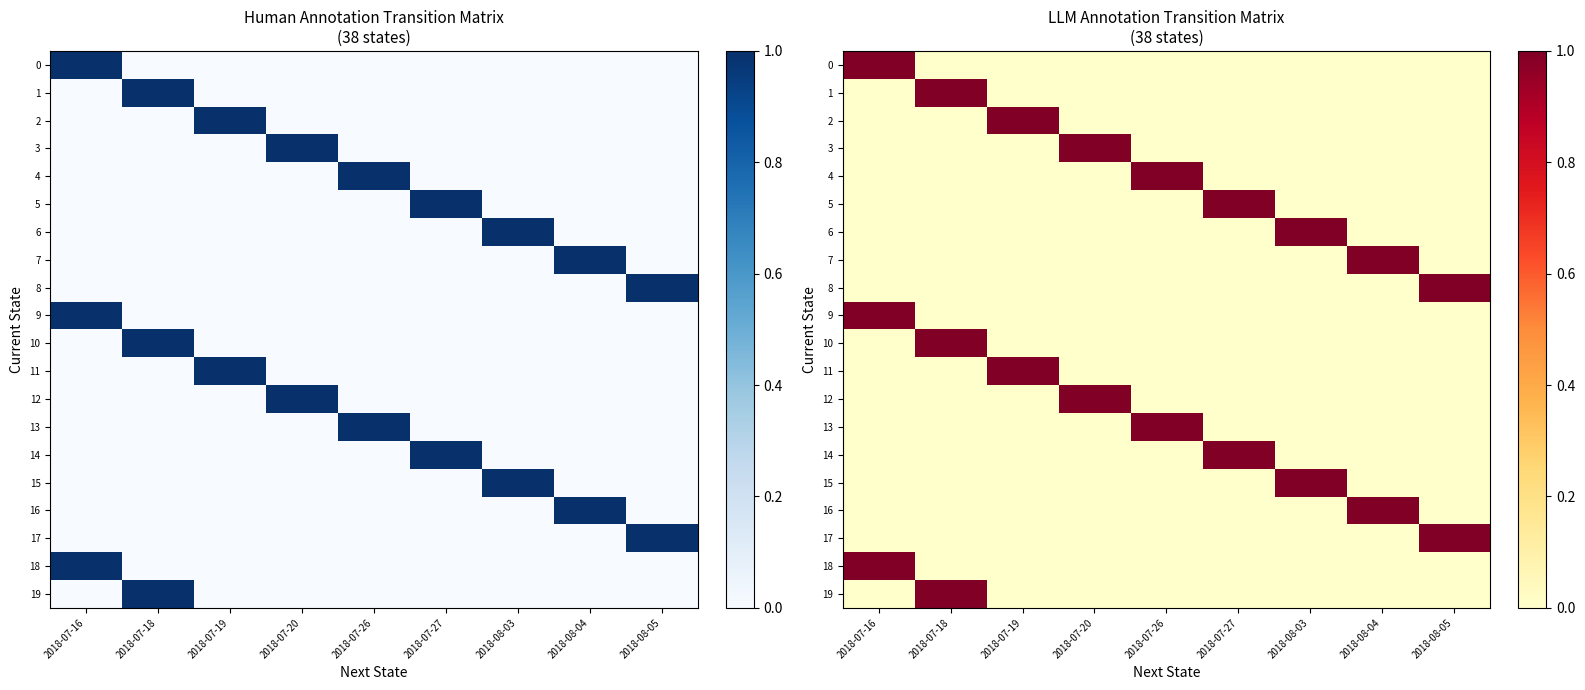

Rank the series by their maximum value, from highest to lowest.

0, 1, 2, 3, 4, 5, 6, 7, 8, 9, 10, 11, 12, 13, 14, 15, 16, 17, 18, 19